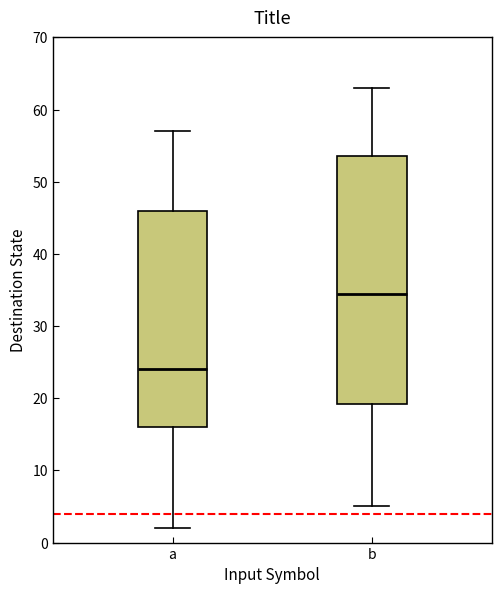

Reading left to right, read every box against the y-axis: the position of its median line, the range the box covers, and the ends of its whiskers. The values are not printed on the chart, so give them approximately, as read against the axis.

a: median 24, box 16 to 46, whiskers 2 to 57
b: median 35, box 19 to 54, whiskers 5 to 63